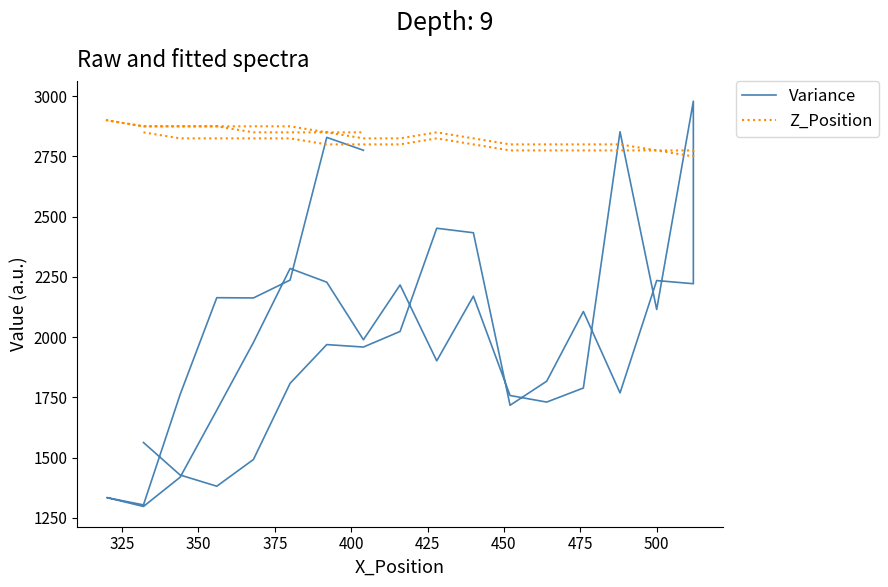

What is the smallest value displayed?

1297.2